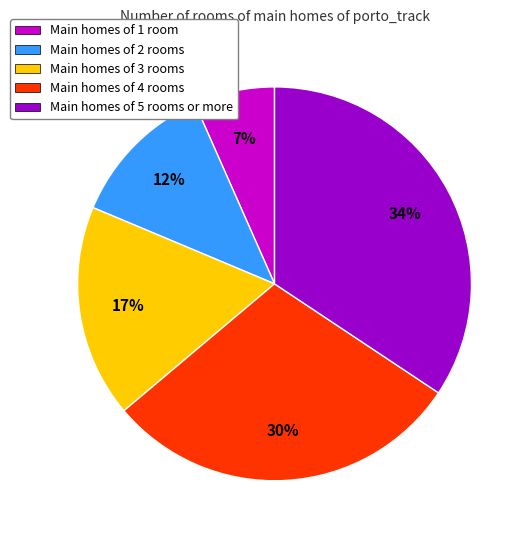

Is there a majority slice in this chart?

No